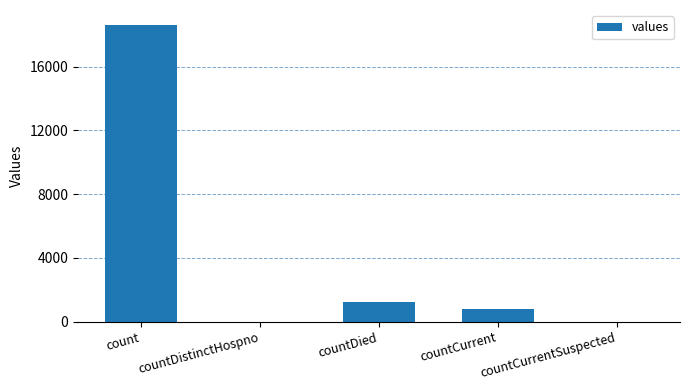

Where is the data nearest to the value 9307?

countDied